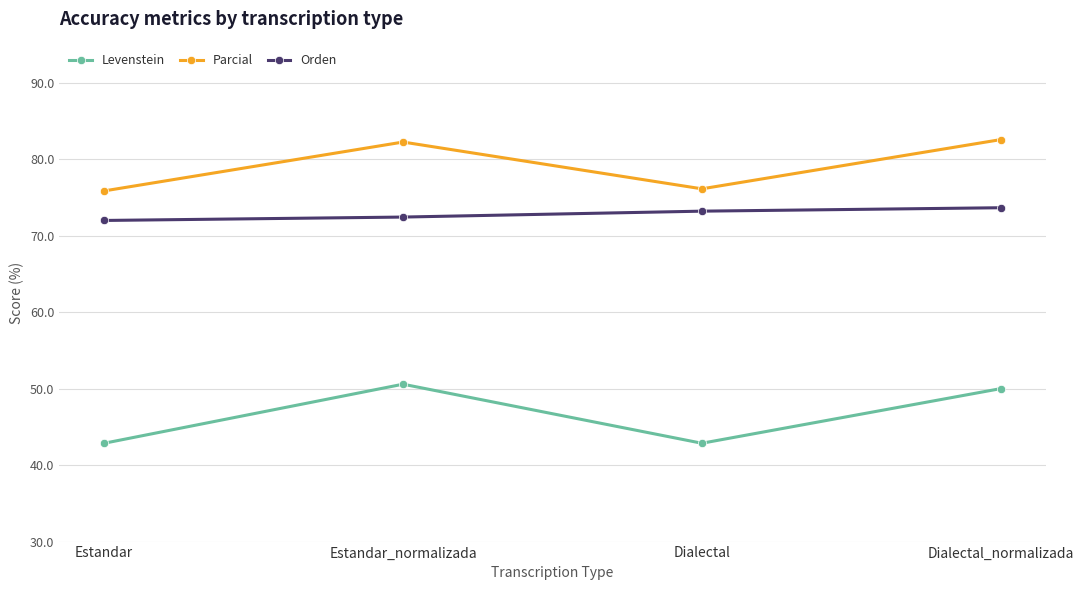

True or false: Orden and Parcial intersect in this chart.

False